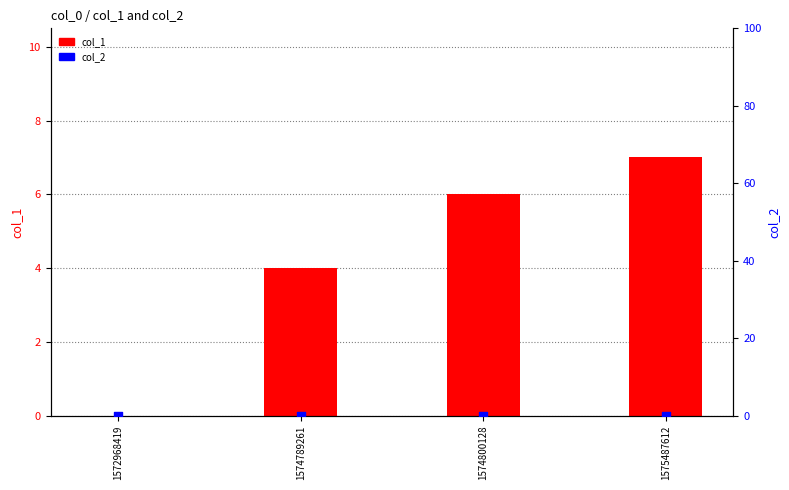

Which series reaches the maximum Y coordinate?

col_1